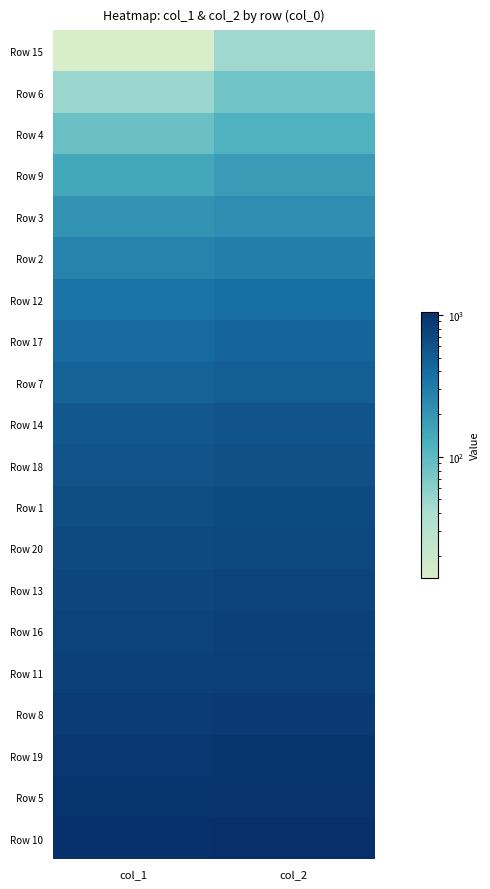

How many data points does each series have?

2